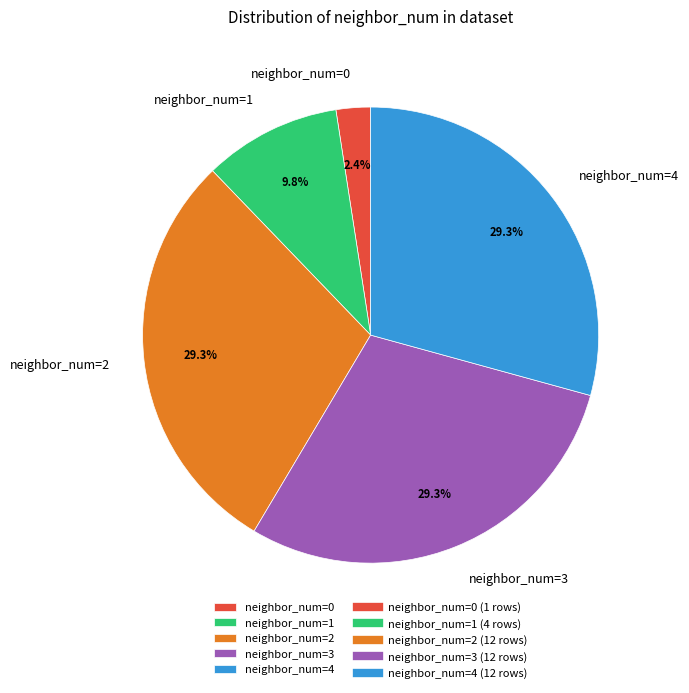

What portion of the pie excludes neighbor_num=4?

70.7%